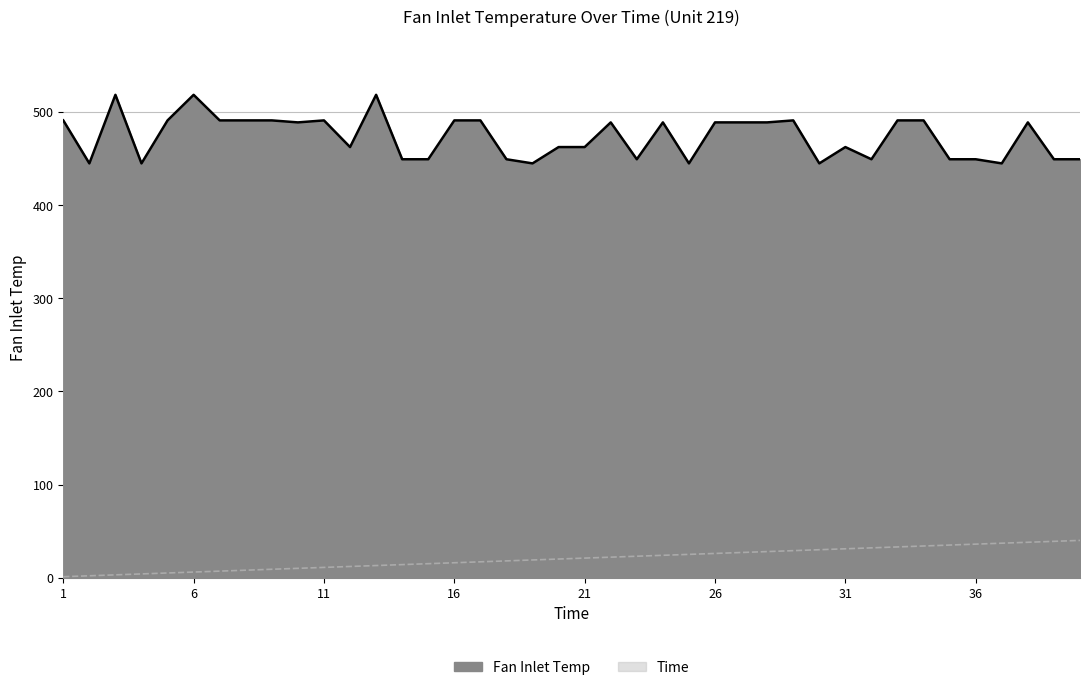

What is the total value across all series at 14?

463.4